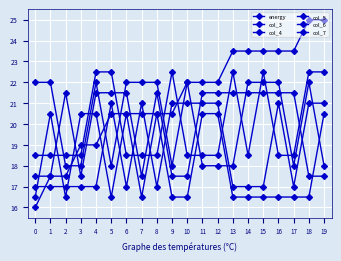

What is the sum of all col_4 values?

376.0